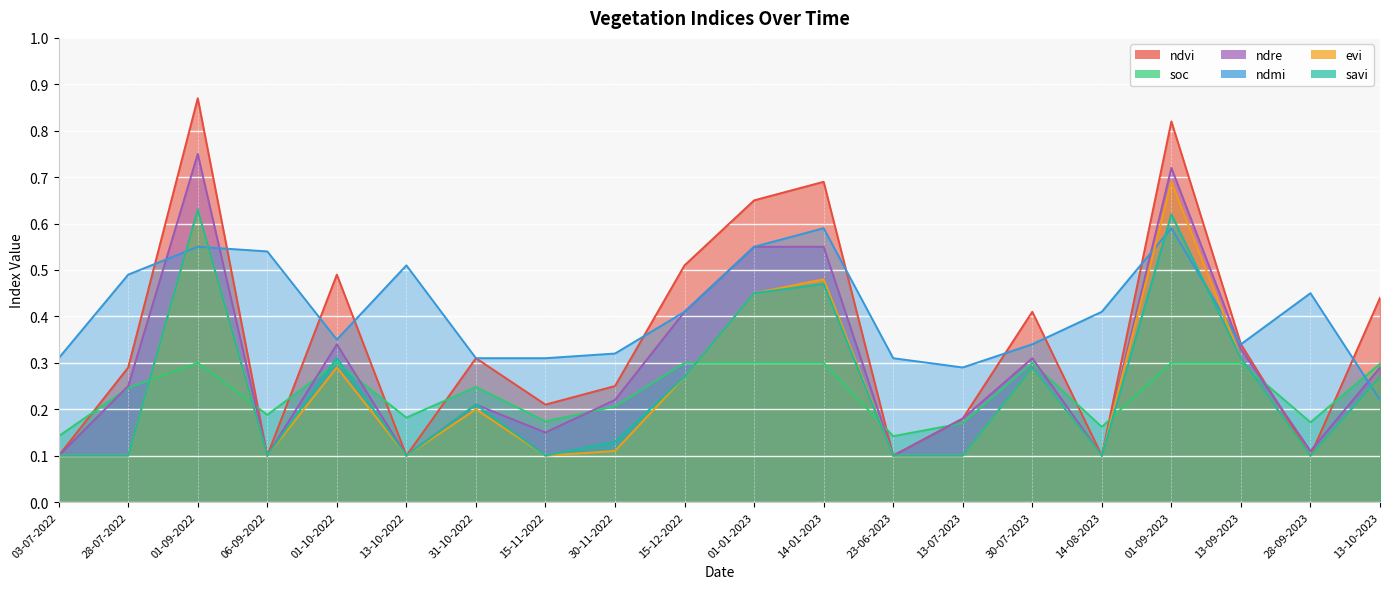

Which series has the widest spread of values?

ndvi